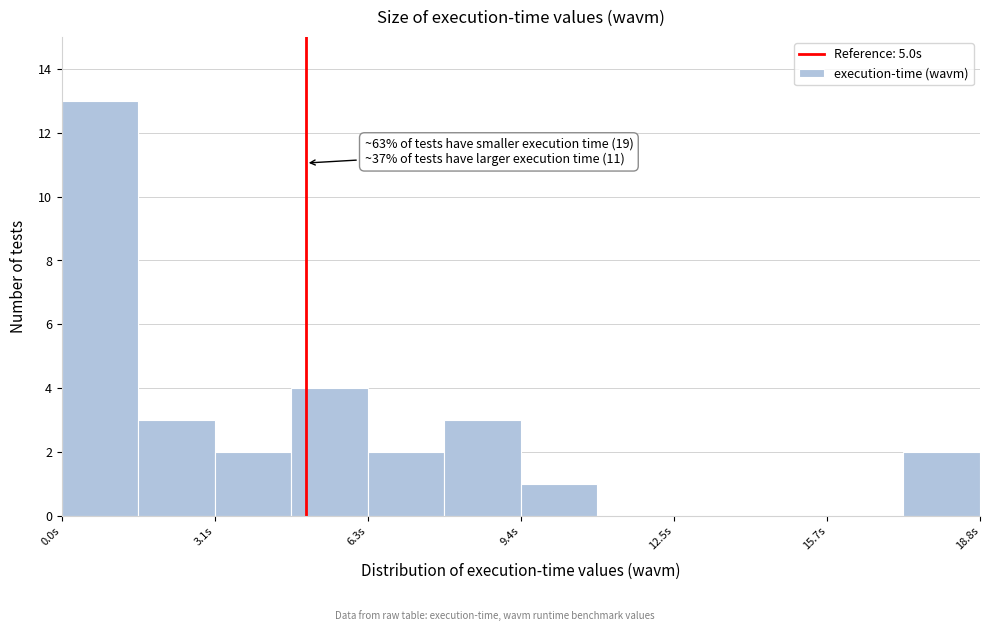

Read against the x-axis, roughly where is the centre of the tallest bar?

1.0